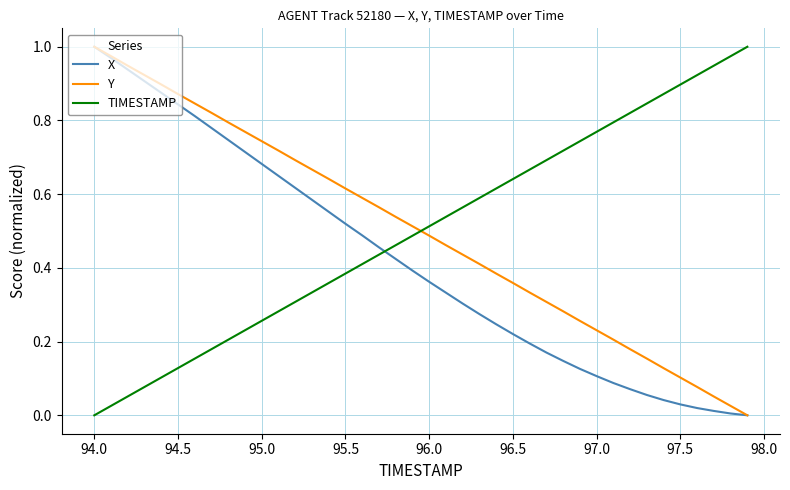

After their last crossing, which series has the higher values: TIMESTAMP or Y?

TIMESTAMP